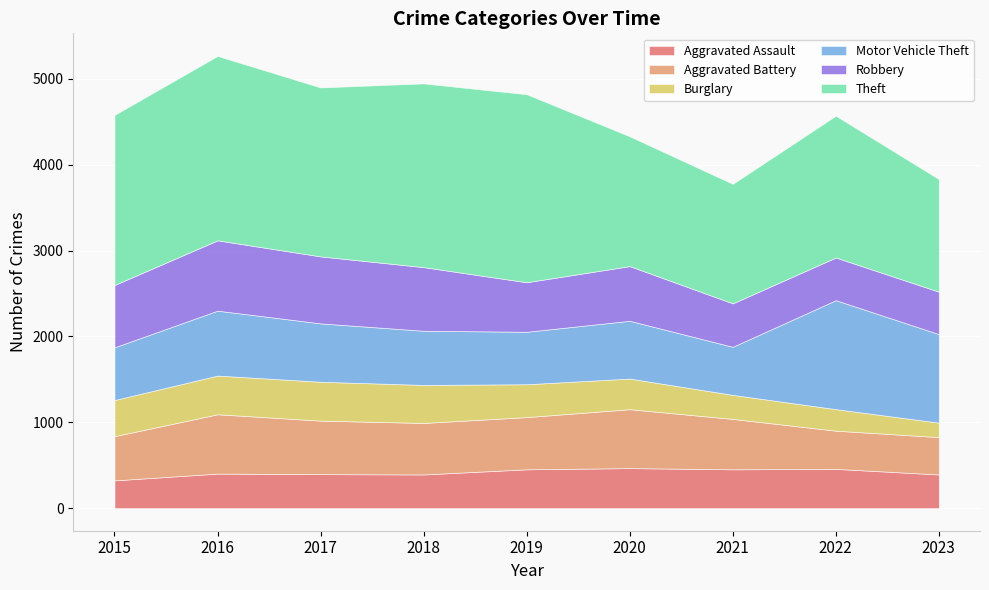

What is the highest value of the Aggravated Assault series?

466